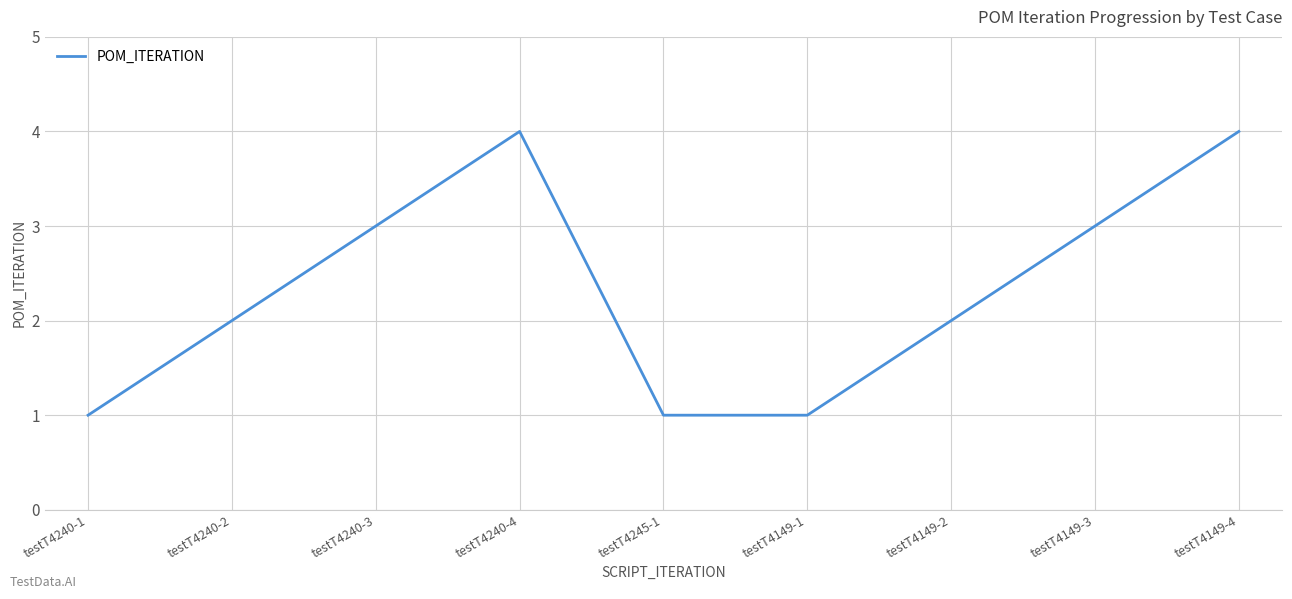

At which category does the data reach its first local peak?

testT4240-4